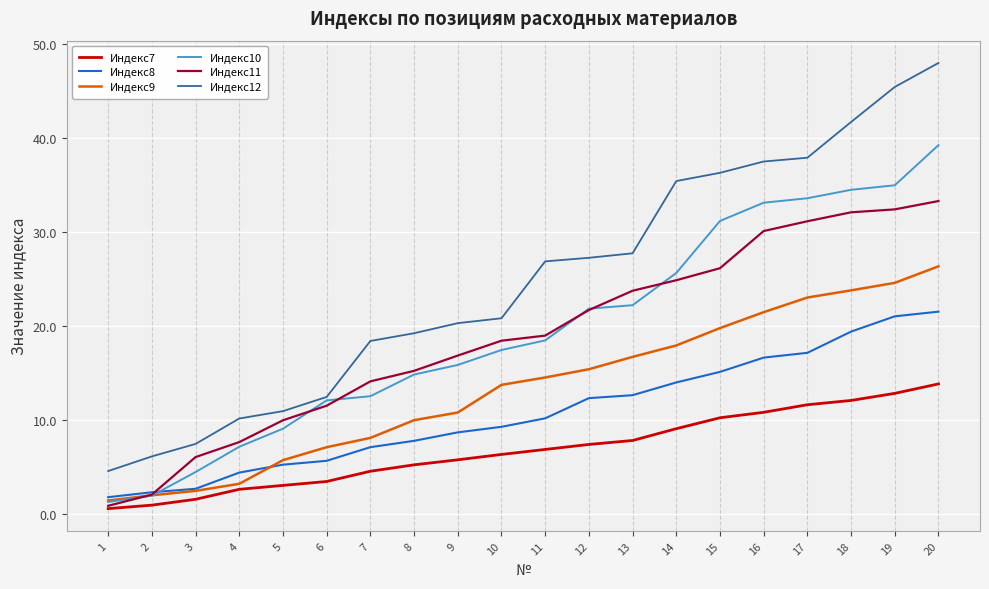

Which series has the largest total across all categories?

Индекс12